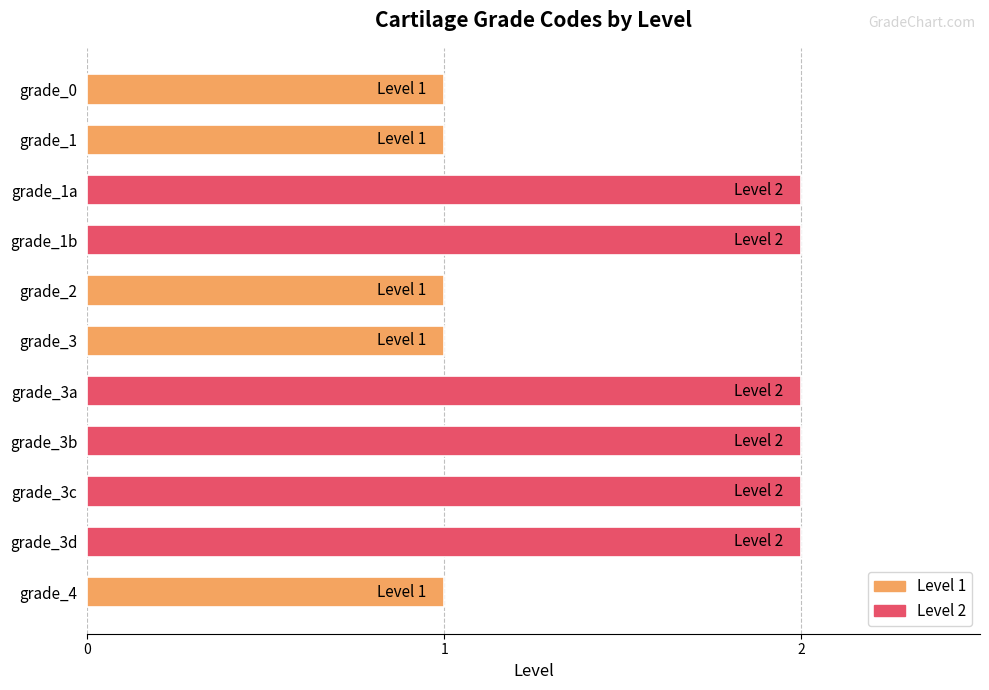

Reading top to bottom, extract all data points from this chart.

grade_0=1	grade_1=1	grade_1a=2	grade_1b=2	grade_2=1	grade_3=1	grade_3a=2	grade_3b=2	grade_3c=2	grade_3d=2	grade_4=1